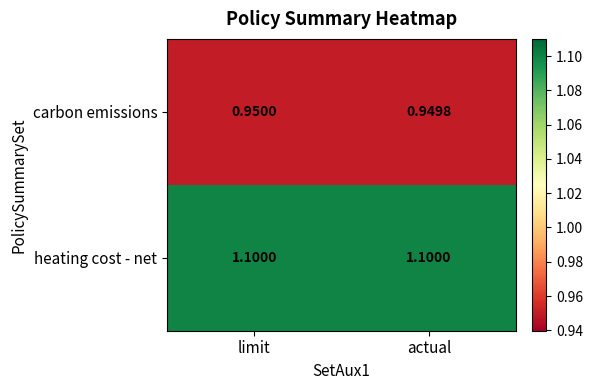

At which category is the sum across all series the highest?

limit